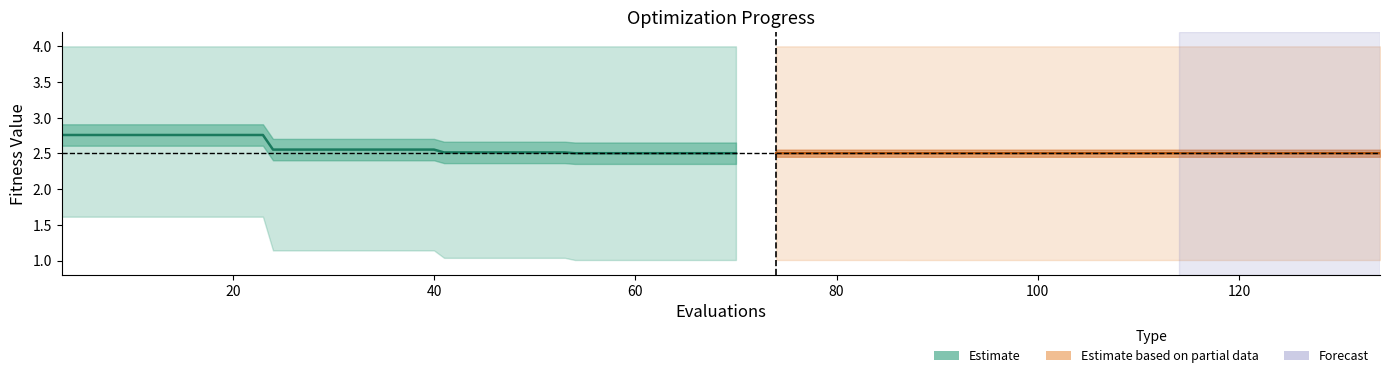

True or false: mean has more than 2 interior local peaks.

False